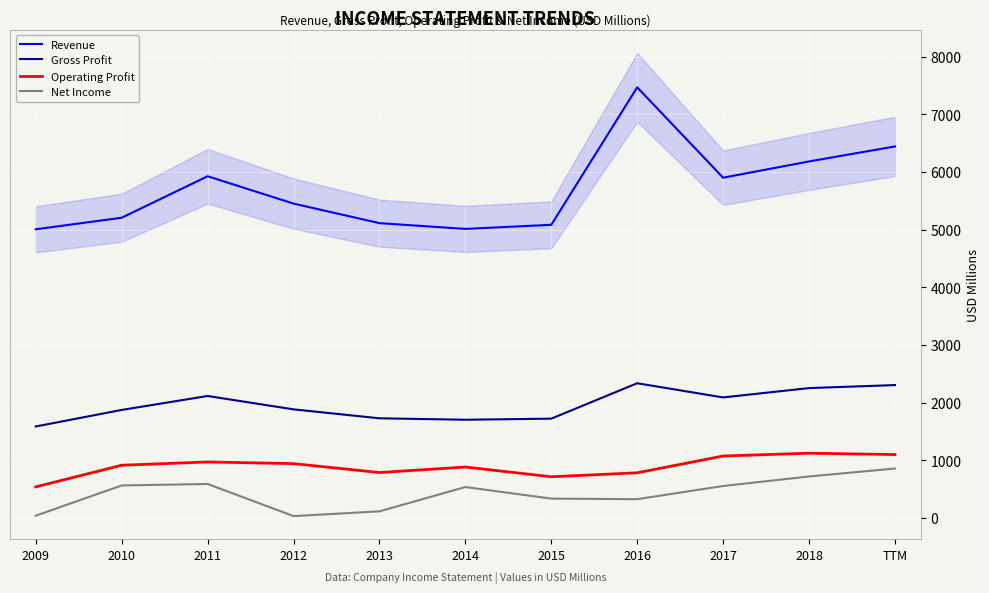

How many interior local peaks does the Net Income series have?

2